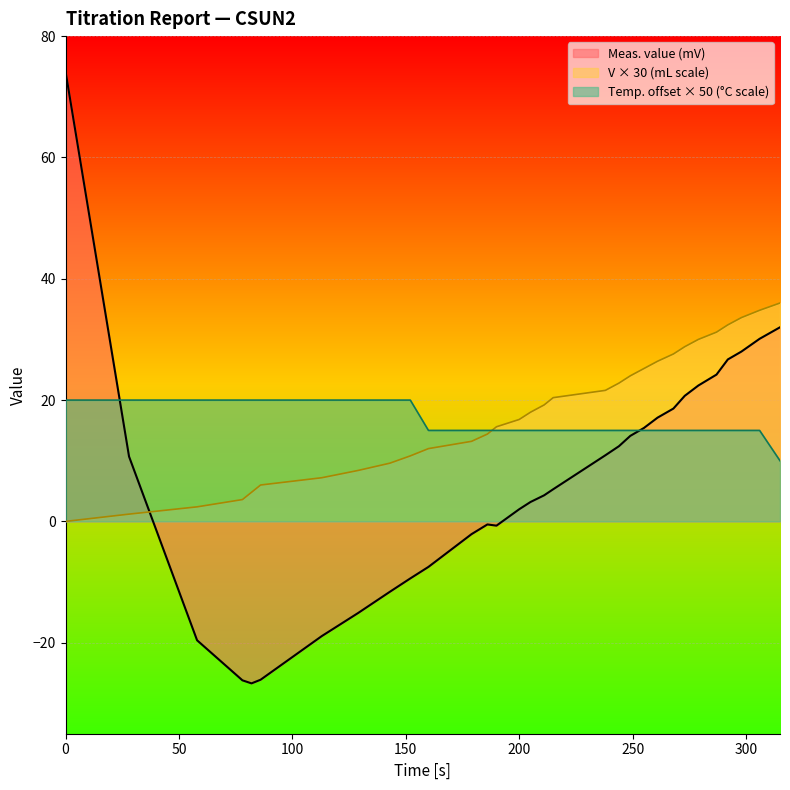

What is the difference between the Meas. value (mV) values at 82 and 261?

43.8